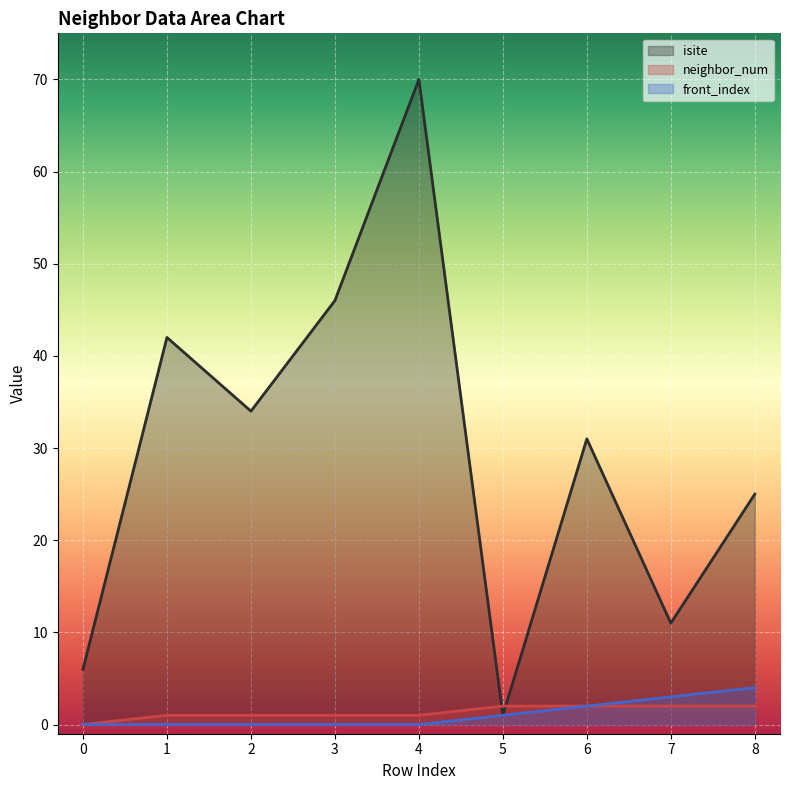

True or false: isite has more than 0 points higher than both neighbors.

True